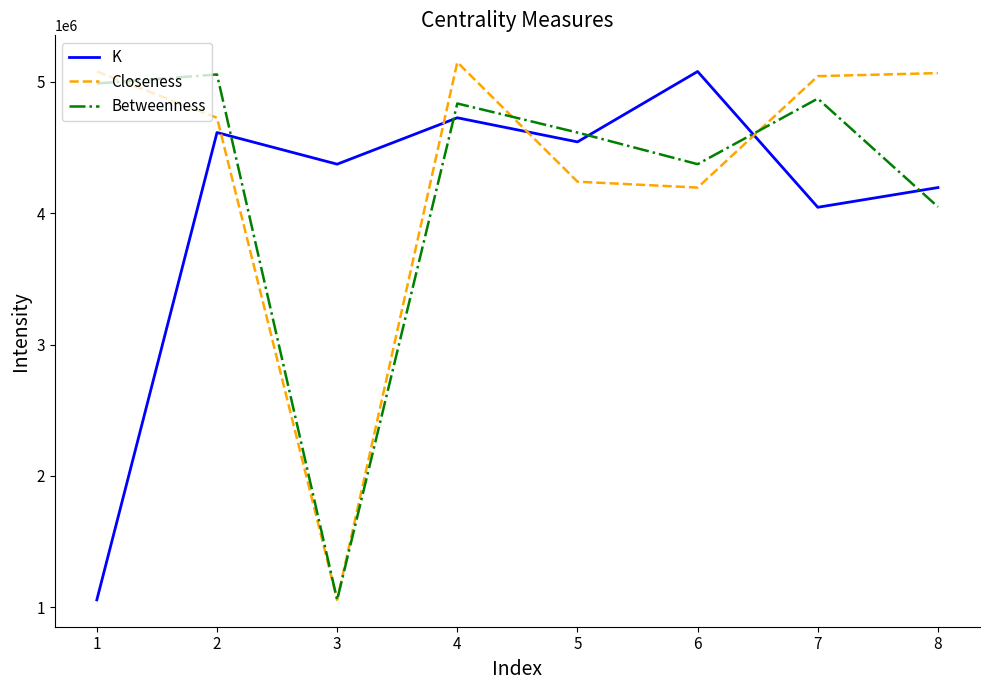

True or false: K and Closeness cross at least once.

True